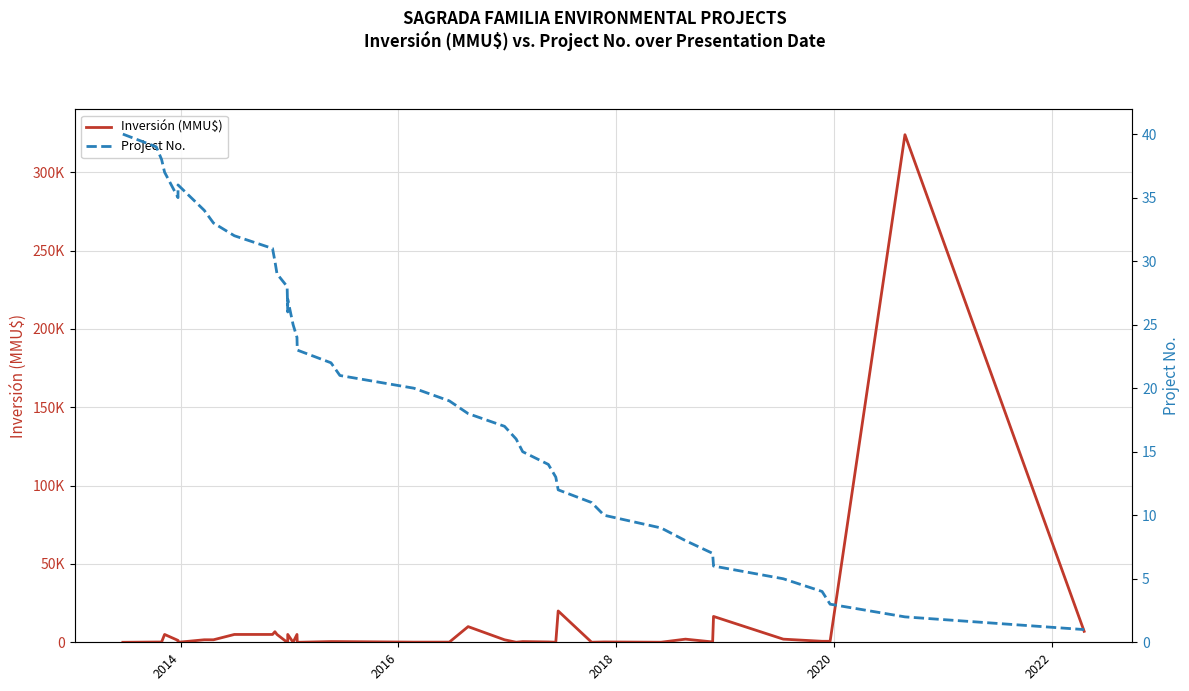

What is the average value of the Inversión (MMU$) series?

10706